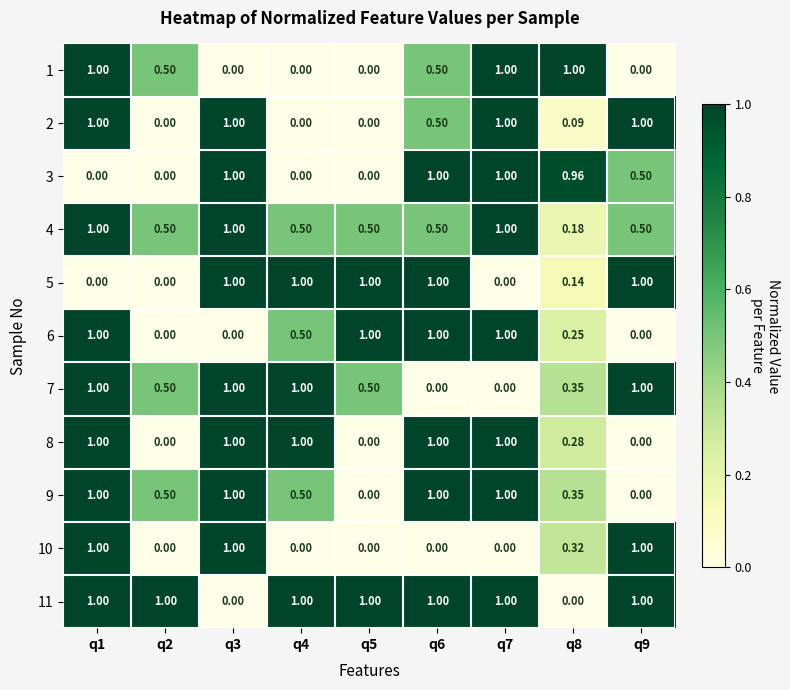

Is the value of 1 at q3 greater than the value of 6 at q5?

No